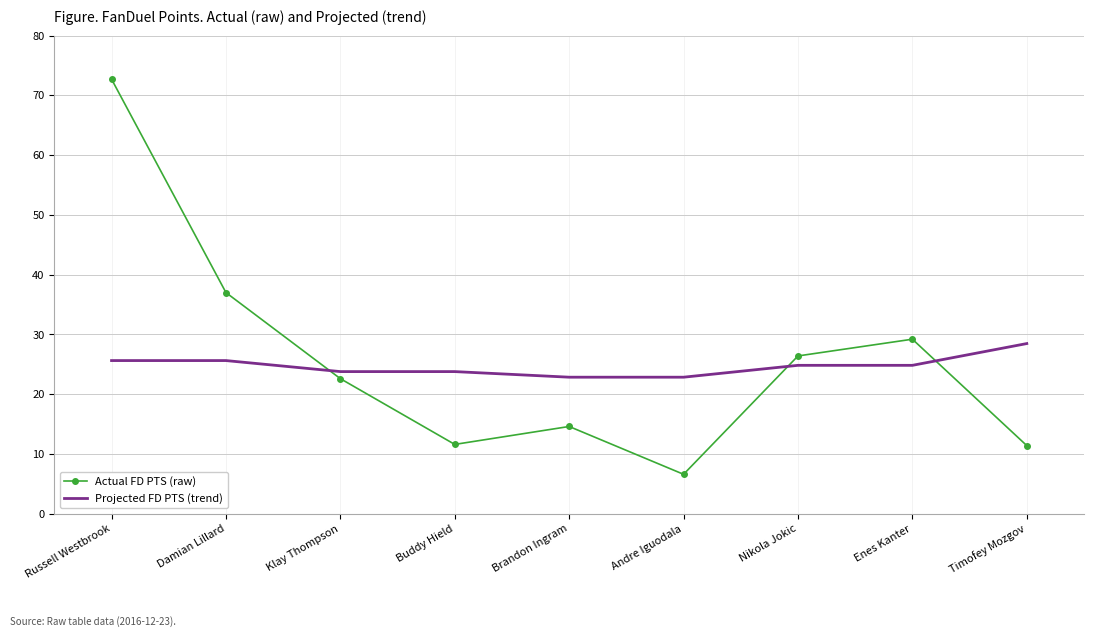

List the series in order of their peak value, lowest first.

Projected FD PTS (trend), Actual FD PTS (raw)